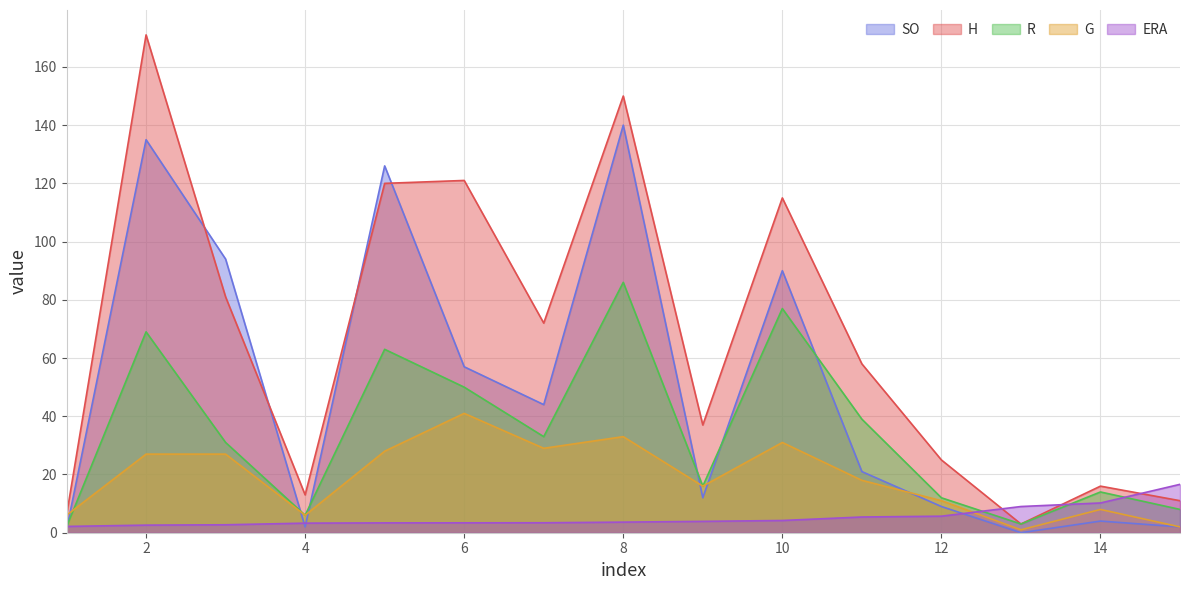

True or false: R and ERA cross at least once.

True